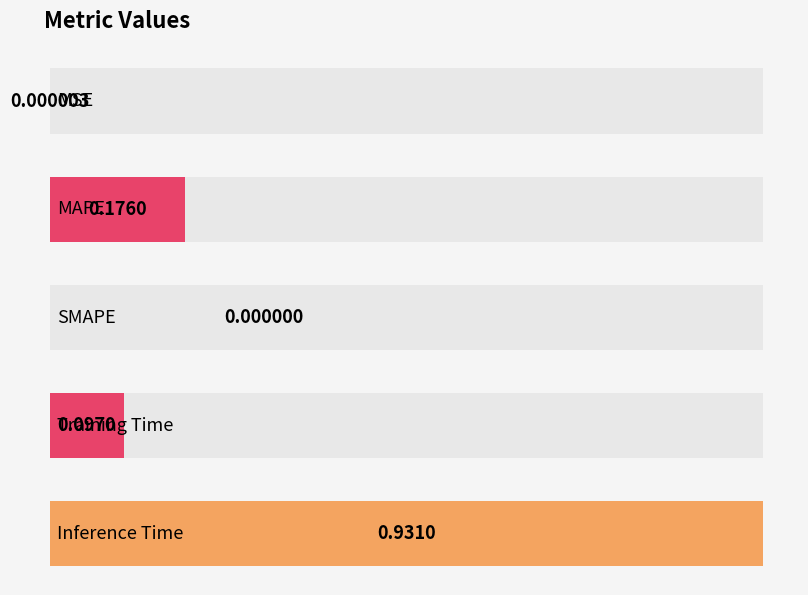

True or false: the data shows 0.5 at Inference Time.

False